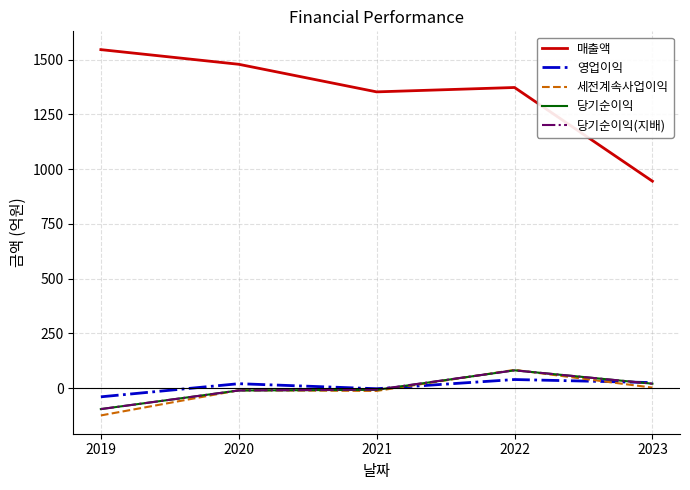

True or false: 당기순이익(지배) and 매출액 intersect in this chart.

False